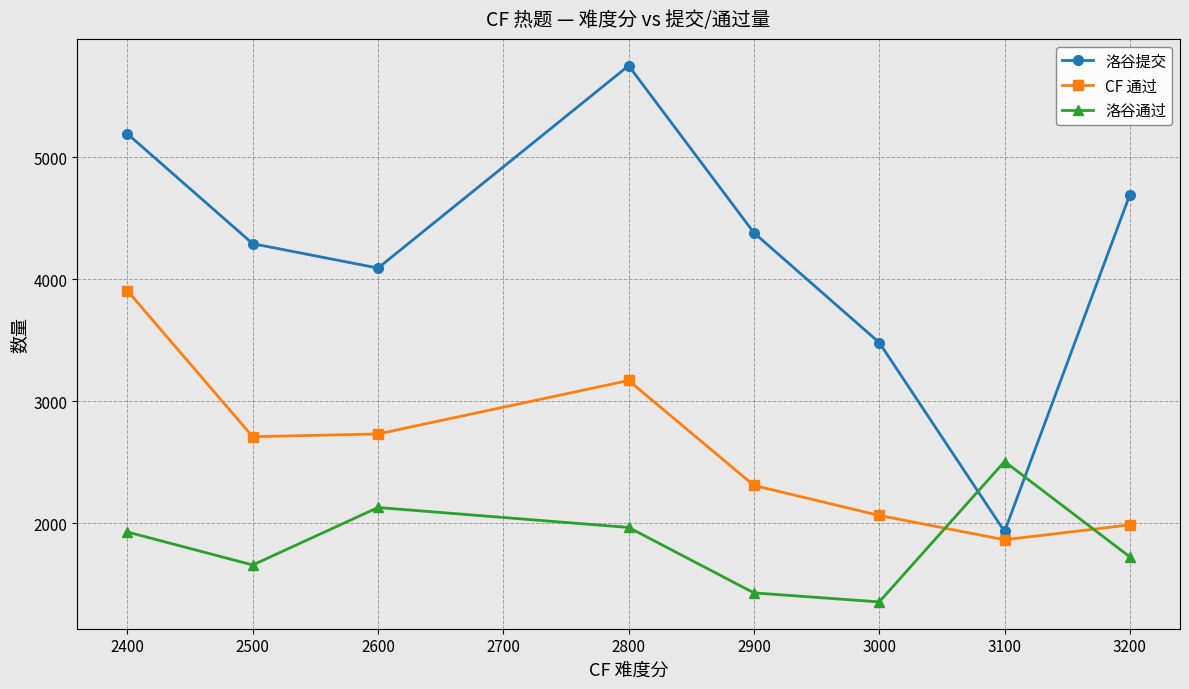

Which series has the widest spread of values?

洛谷提交